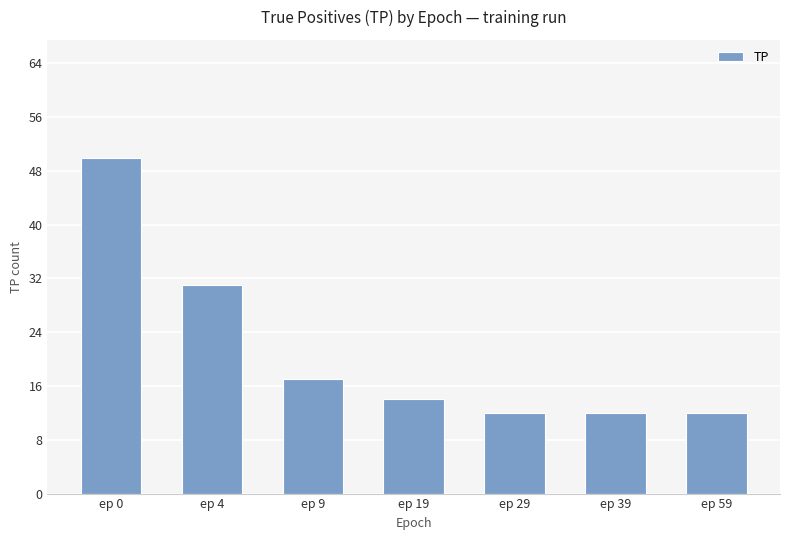

Does the chart contain any negative values?

No